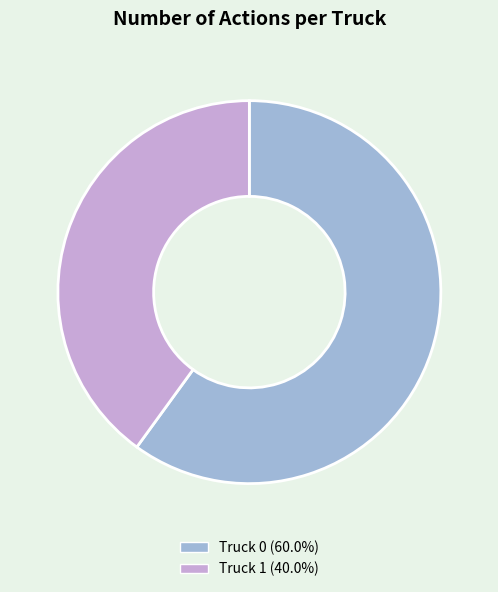

True or false: Truck 0 accounts for 54% of the total.

False